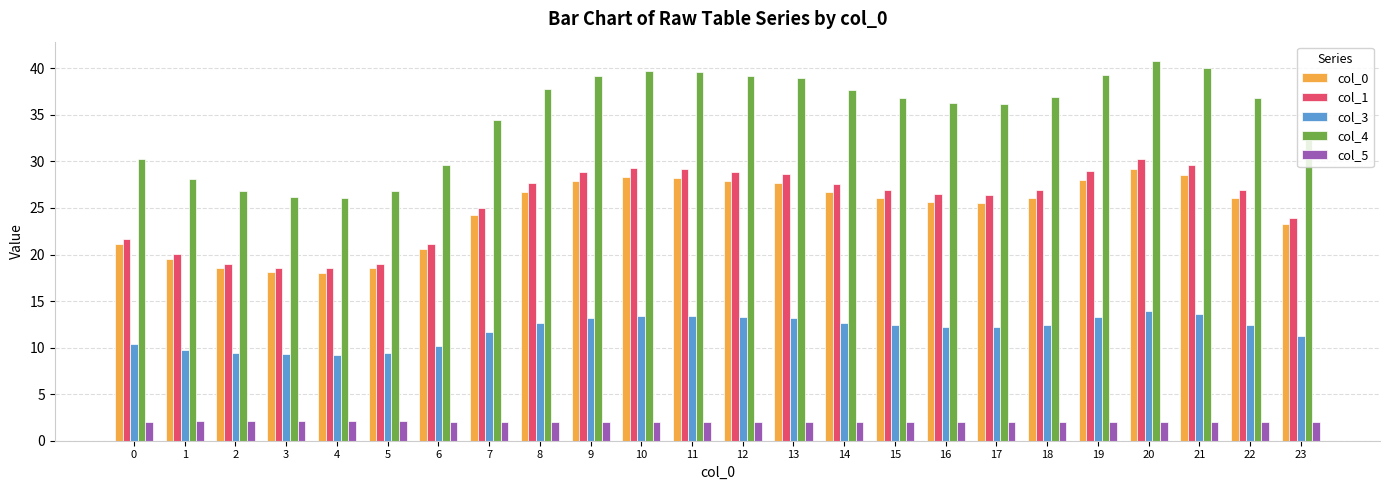

What is the spread (max minus min) of values at 0?

28.2